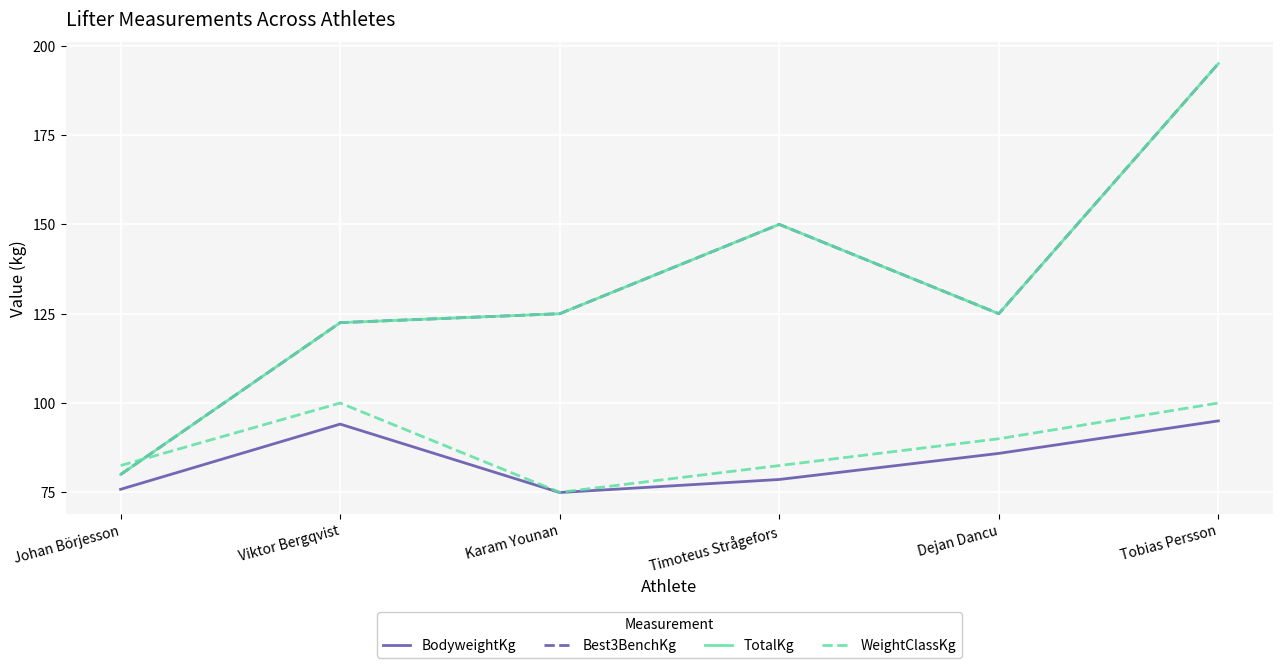

What is the label of the 5th point from the right?

Viktor Bergqvist